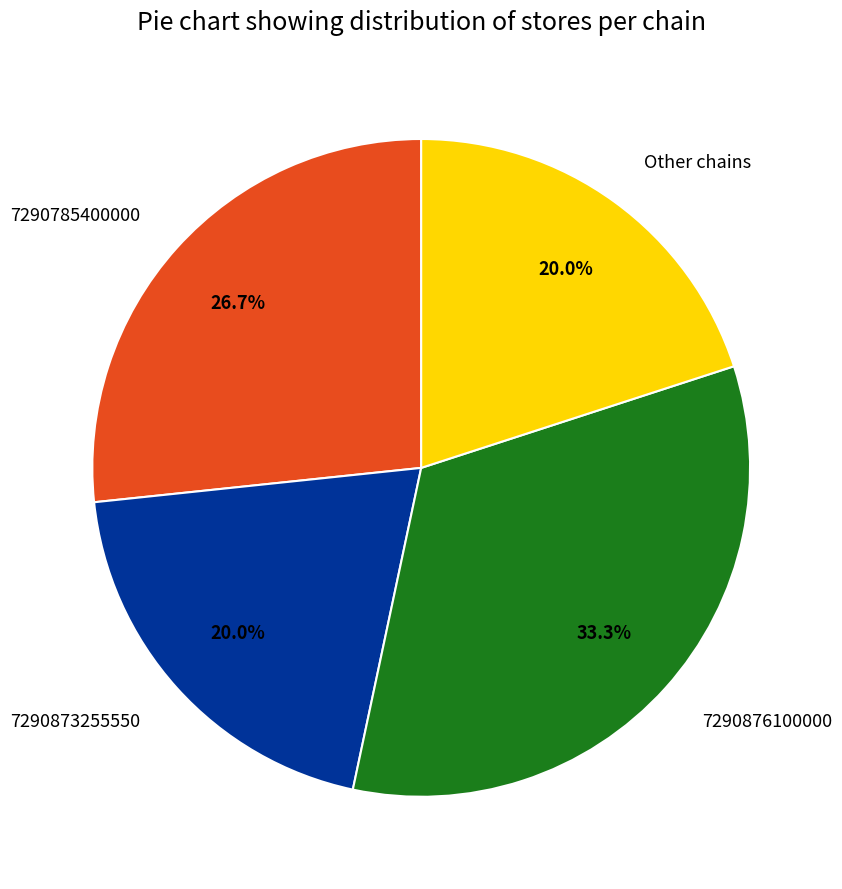

To the nearest percent, what is the difference between the largest and smallest slice percentages?

13%